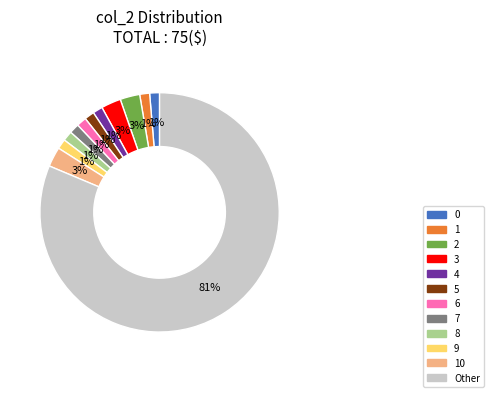

Is there any slice that represents more than half of the pie?

Yes